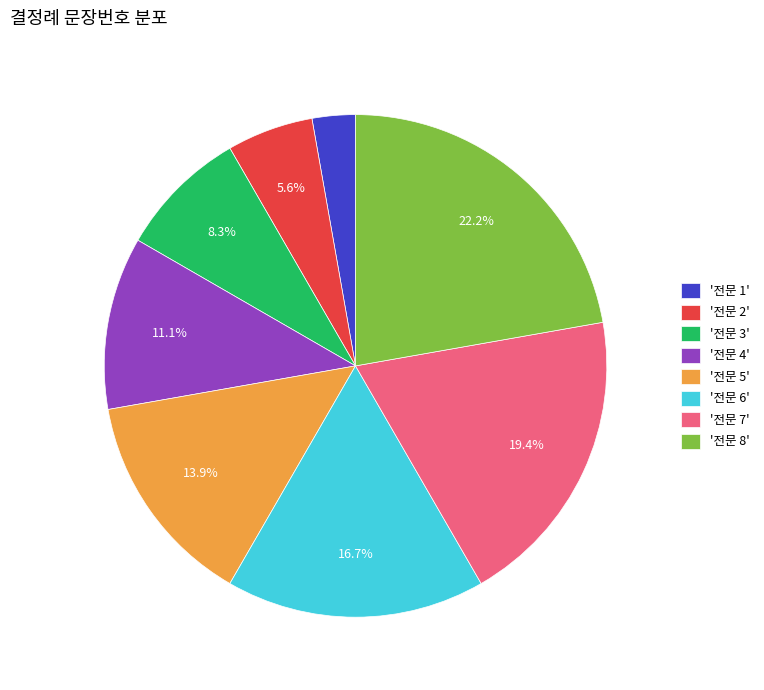

Does any single category account for the majority?

No